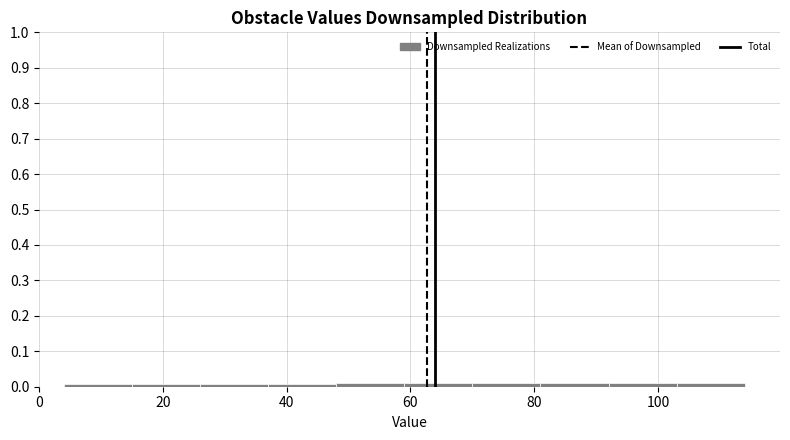

What is the height of the bar covering 103 to 114 on the x-axis? Neither the bar edges nor the heights are printed on the chart, so give them approximately, as read against the axes.

0.01